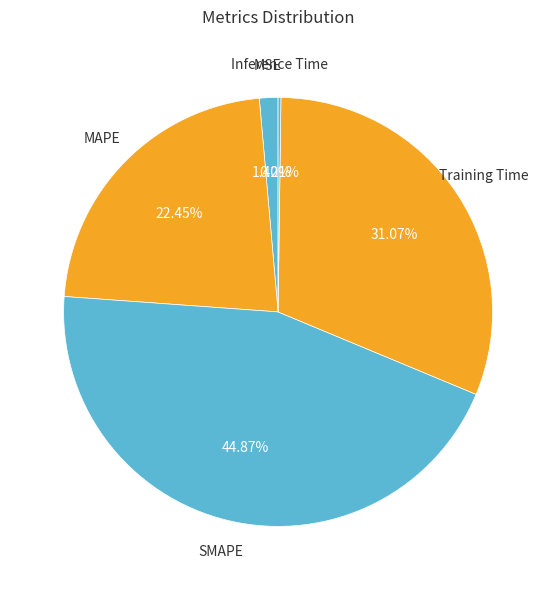

What percentage is the MAPE slice, to the nearest percent?

22%